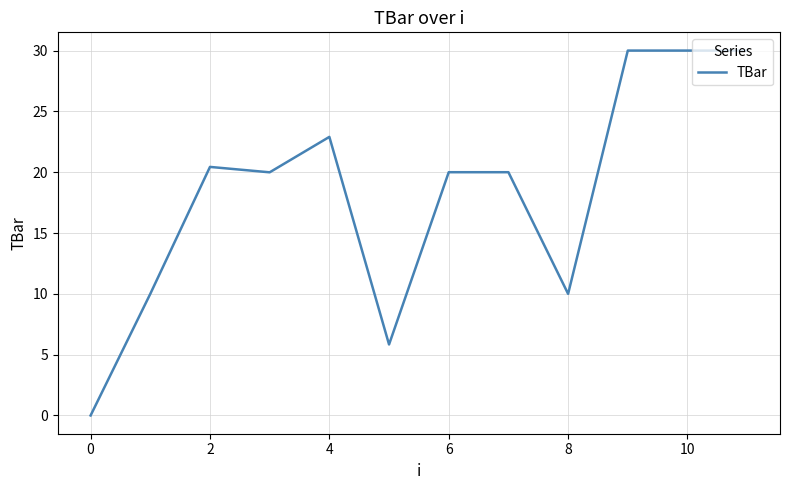

What is the maximum value shown in the chart?

30.0